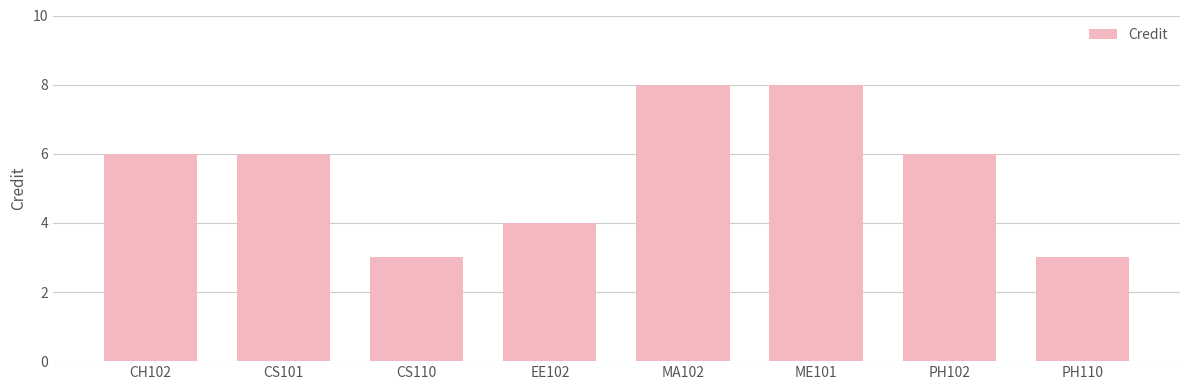

What is the label of the 2nd bar from the left?

CS101